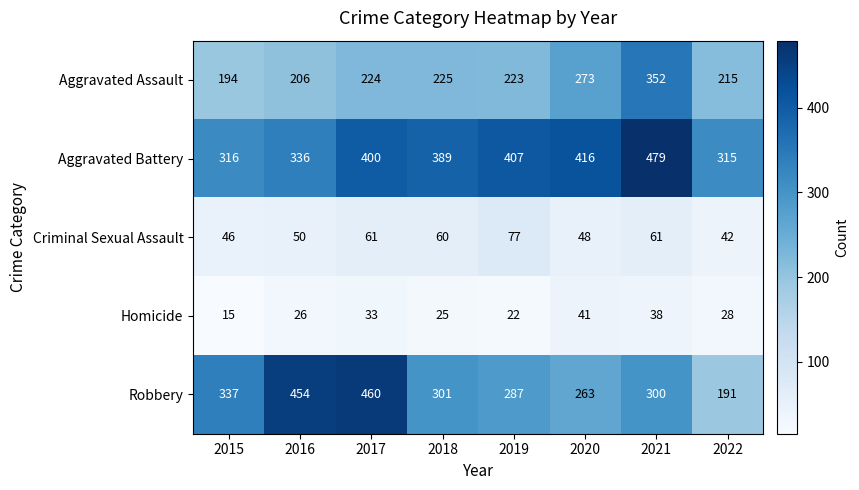

What is the difference between the second highest and second lowest values in the Homicide series?

16